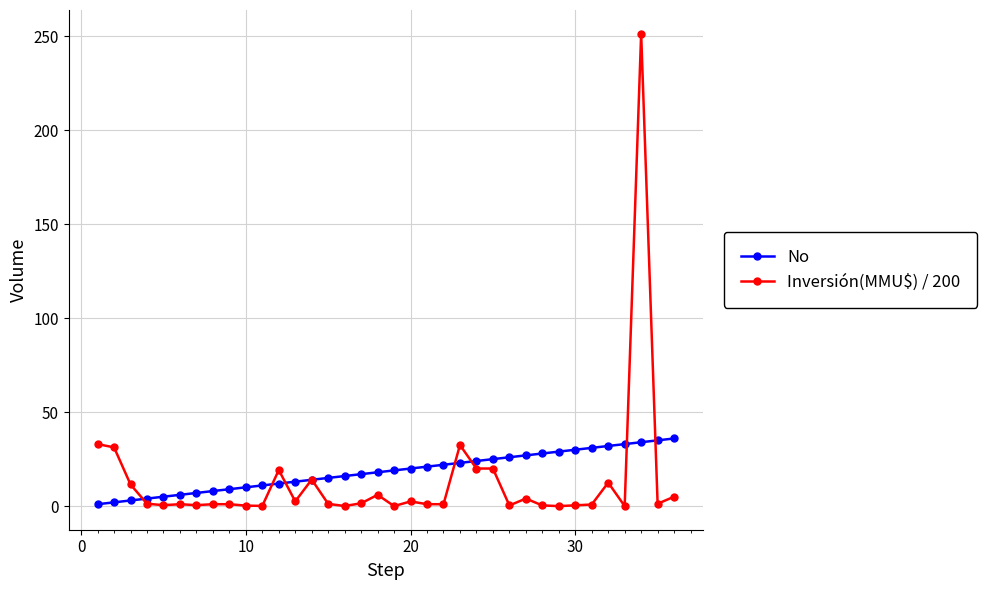

How many categories are shown in the chart?

36